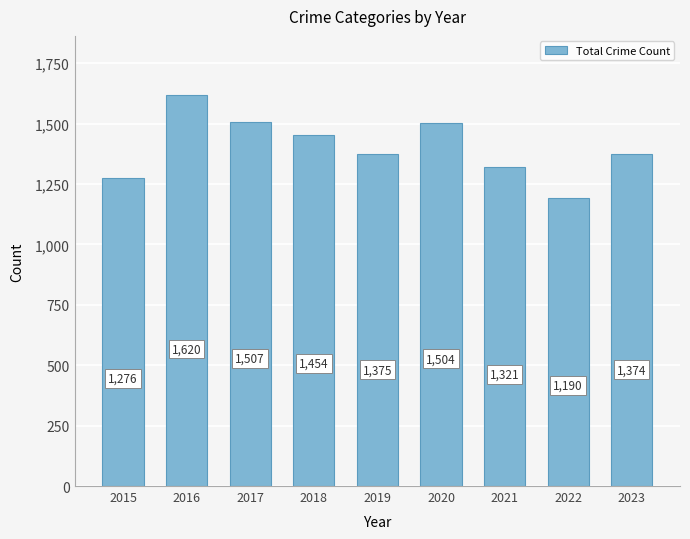

How many data points are less than 1375?

4